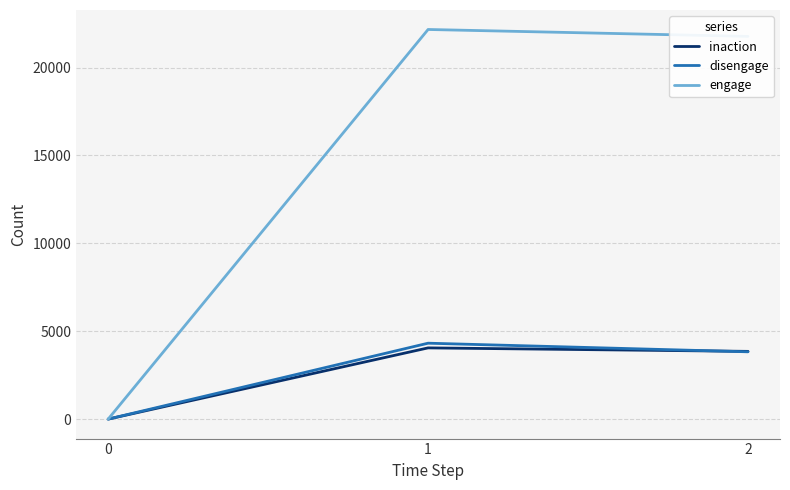

Is it true that engage equals -11572 at 0?

False